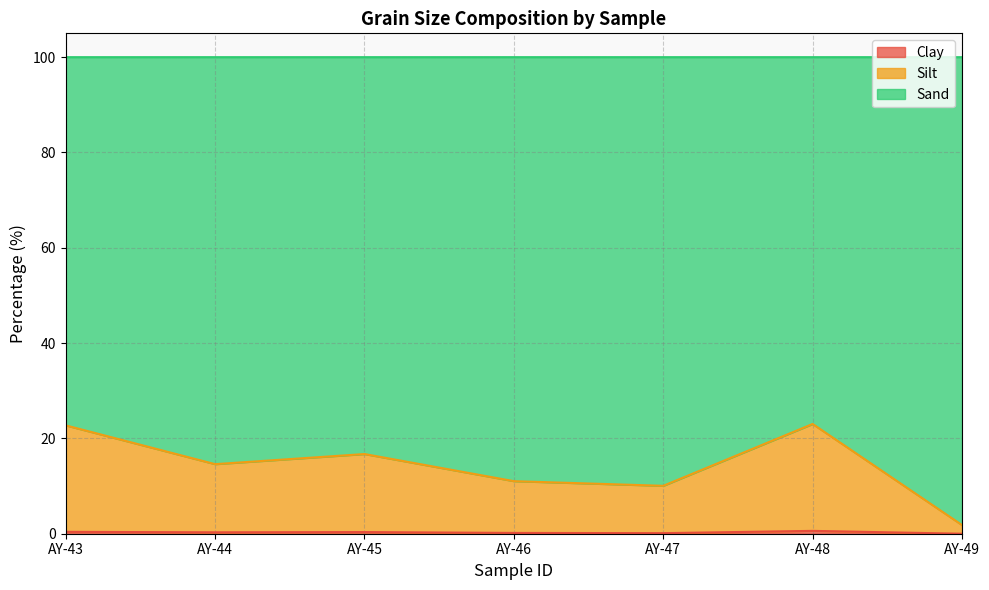

Which series has the largest range (max minus min)?

Silt